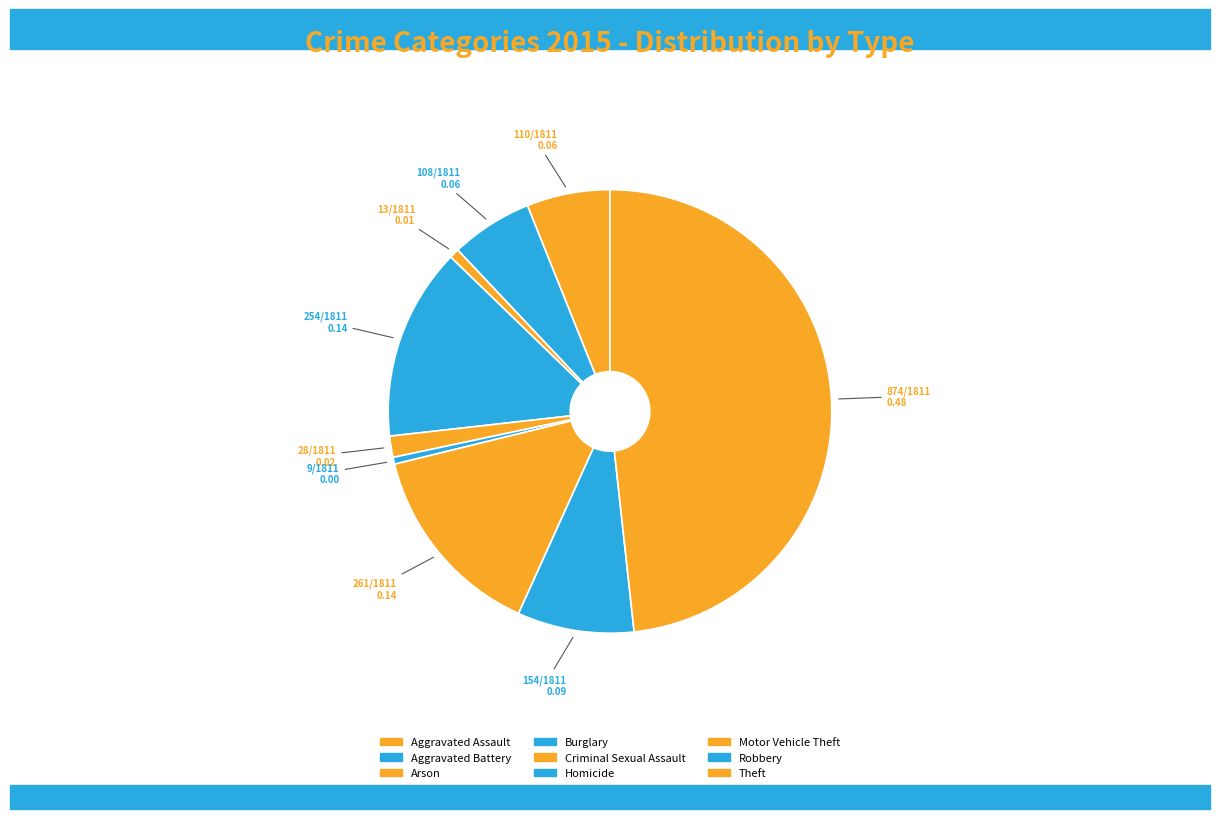

To the nearest percent, what is the average slice percentage?

11%